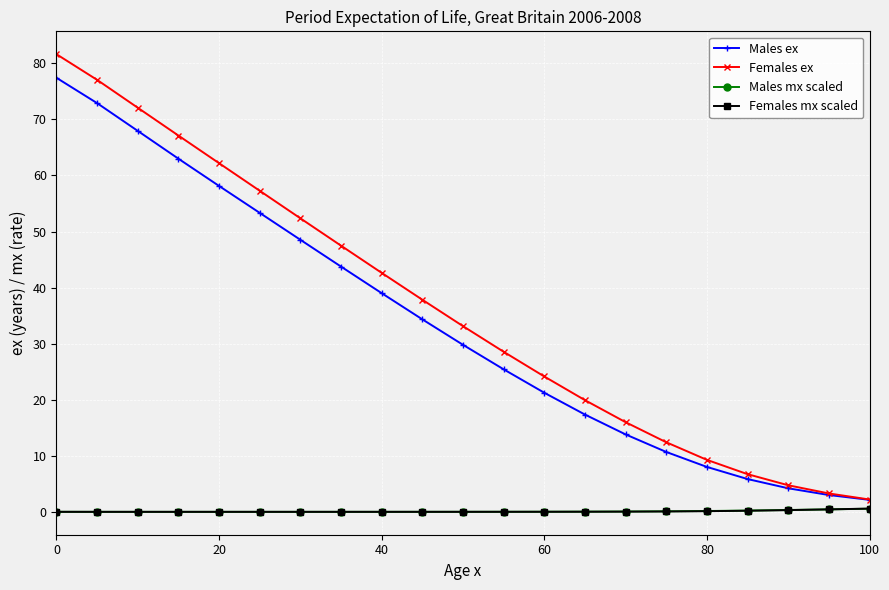

What is the greatest value displayed?

81.6